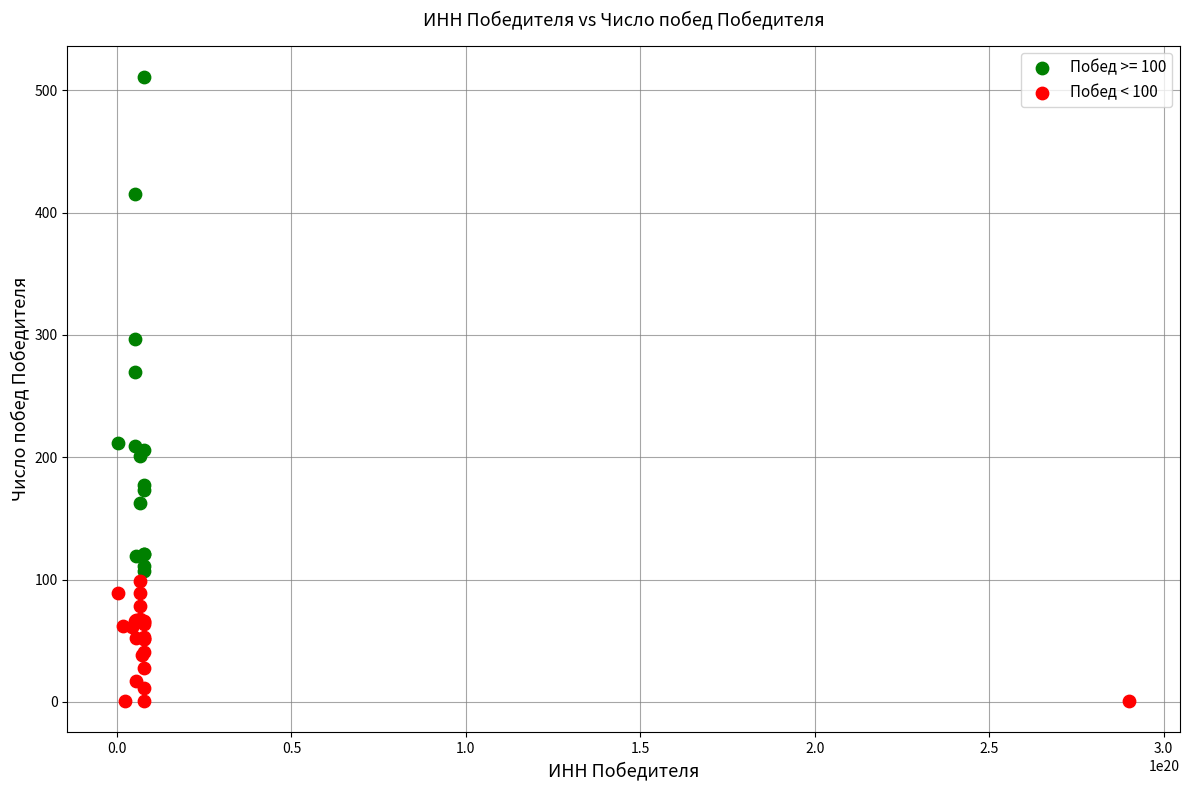

Which series contains the lowest Y value?

Побед < 100